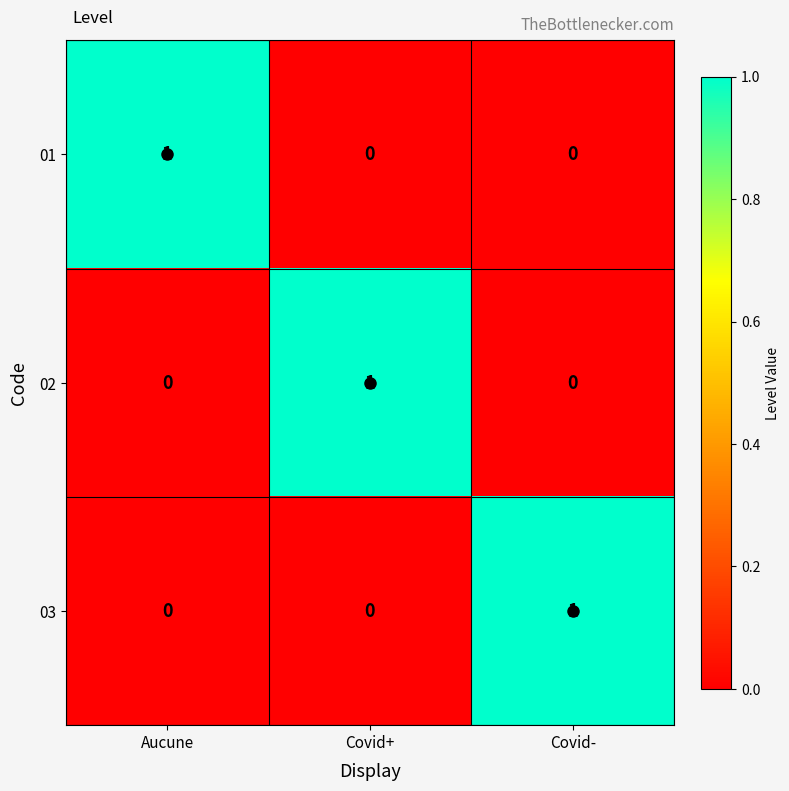

The value of 03 at Covid- is 0. True or false?

False